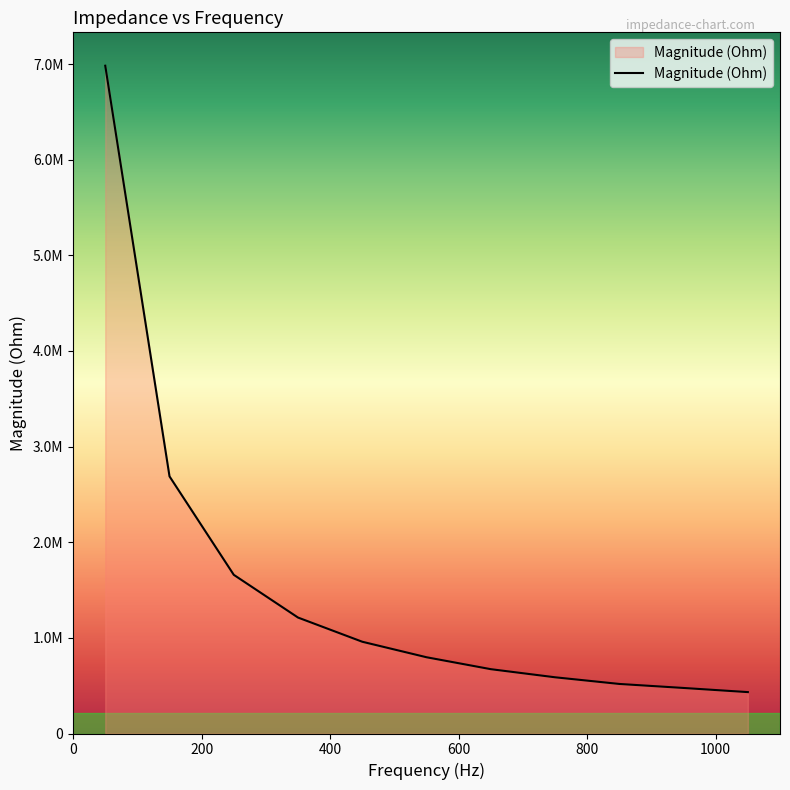

Is this an area chart (filled region under the line)?

Yes